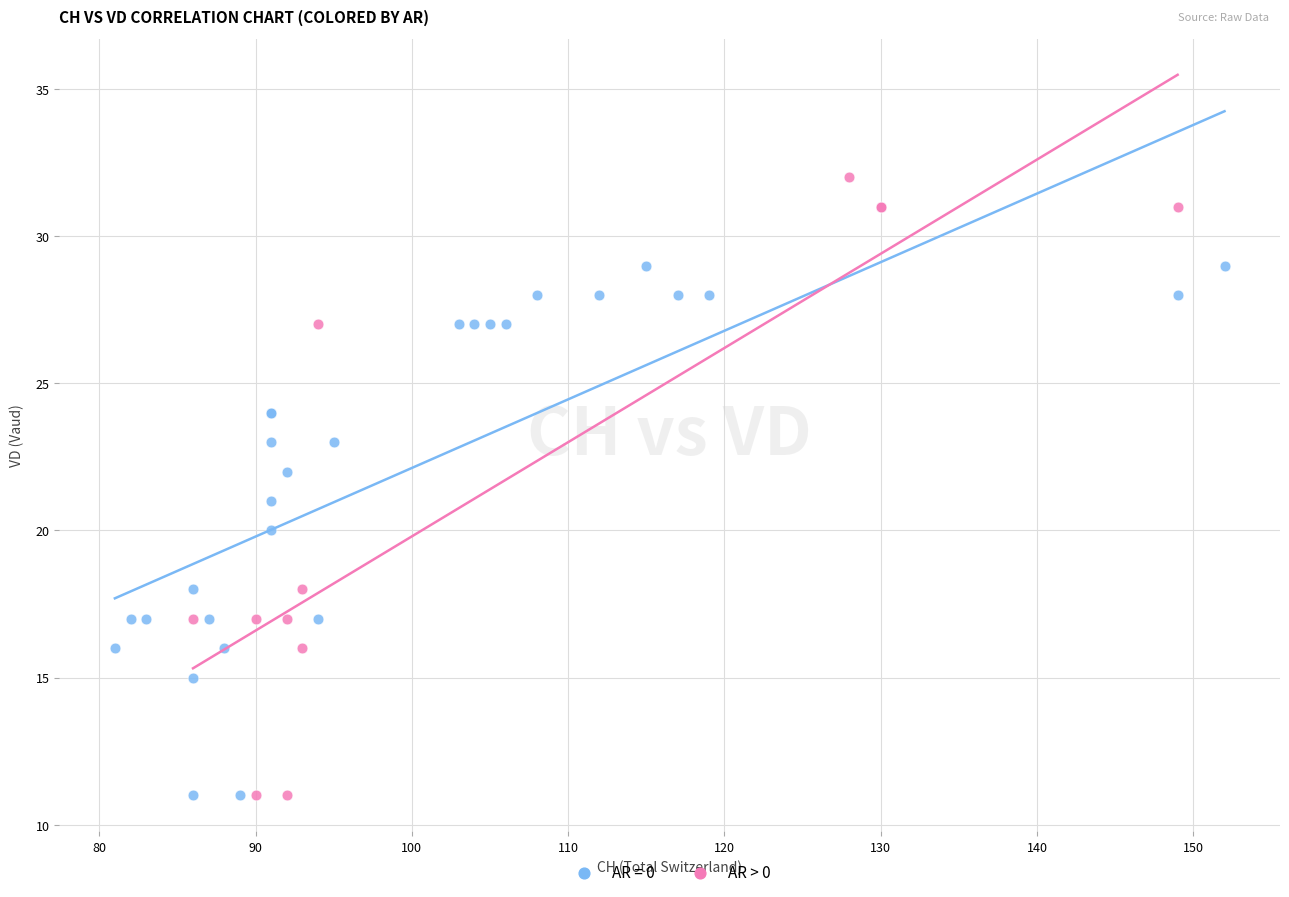

Which series has the largest Y range (max minus min)?

AR > 0